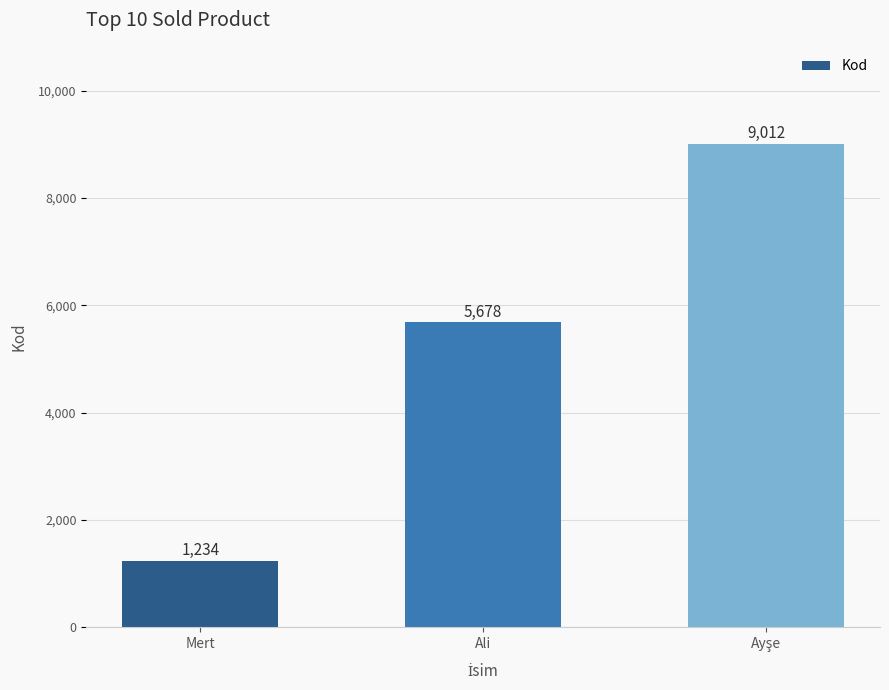

Which has a higher value, Ali or Mert?

Ali